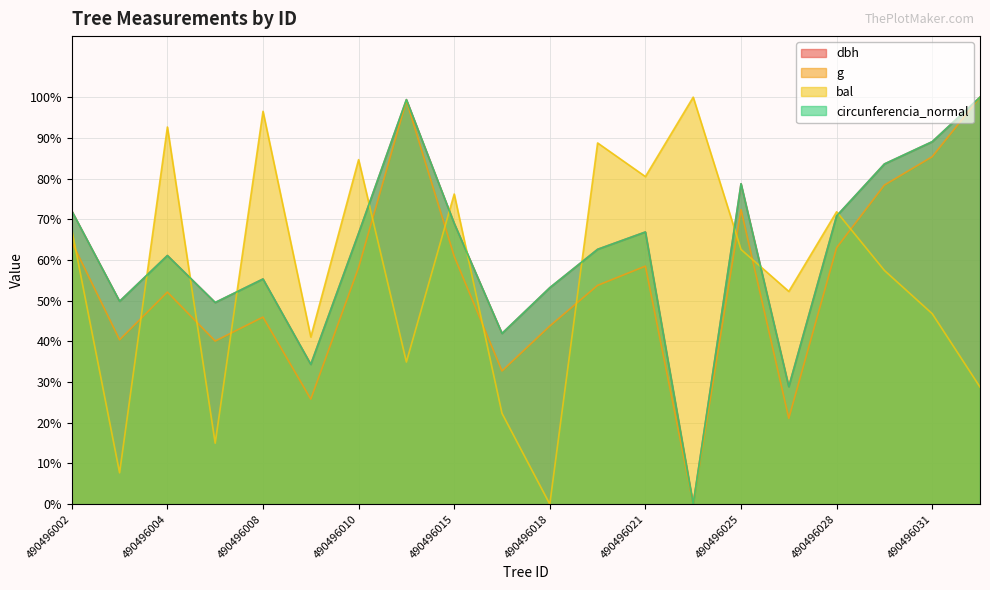

Reading left to right, what are all the values shown in this chart?

dbh: 490496002=72.0	490496003=49.8	490496004=61.1	490496007=49.5	490496008=55.3	490496009=34.3	490496010=66.6	490496012=99.4	490496015=69.0	490496017=41.9	490496018=53.2	490496019=62.6	490496021=66.9	490496022=0.0	490496025=78.7	490496027=28.9	490496028=70.8	490496029=83.6	490496031=89.1	490496032=100.0
g: 490496002=64.4	490496003=40.4	490496004=52.1	490496007=40.1	490496008=46.0	490496009=25.8	490496010=58.1	490496012=99.2	490496015=60.9	490496017=32.7	490496018=43.8	490496019=53.8	490496021=58.5	490496022=0.0	490496025=72.4	490496027=21.1	490496028=63.0	490496029=78.4	490496031=85.4	490496032=100.0
bal: 490496002=67.4	490496003=7.7	490496004=92.7	490496007=15.0	490496008=96.5	490496009=41.1	490496010=84.6	490496012=34.9	490496015=76.2	490496017=22.3	490496018=0.0	490496019=88.8	490496021=80.5	490496022=100.0	490496025=62.6	490496027=52.3	490496028=71.8	490496029=57.4	490496031=46.8	490496032=28.8
circunferencia_normal: 490496002=72.0	490496003=49.8	490496004=61.1	490496007=49.6	490496008=55.3	490496009=34.3	490496010=66.6	490496012=99.4	490496015=69.0	490496017=42.0	490496018=53.2	490496019=62.6	490496021=66.9	490496022=0.0	490496025=78.7	490496027=28.9	490496028=70.8	490496029=83.6	490496031=89.1	490496032=100.0